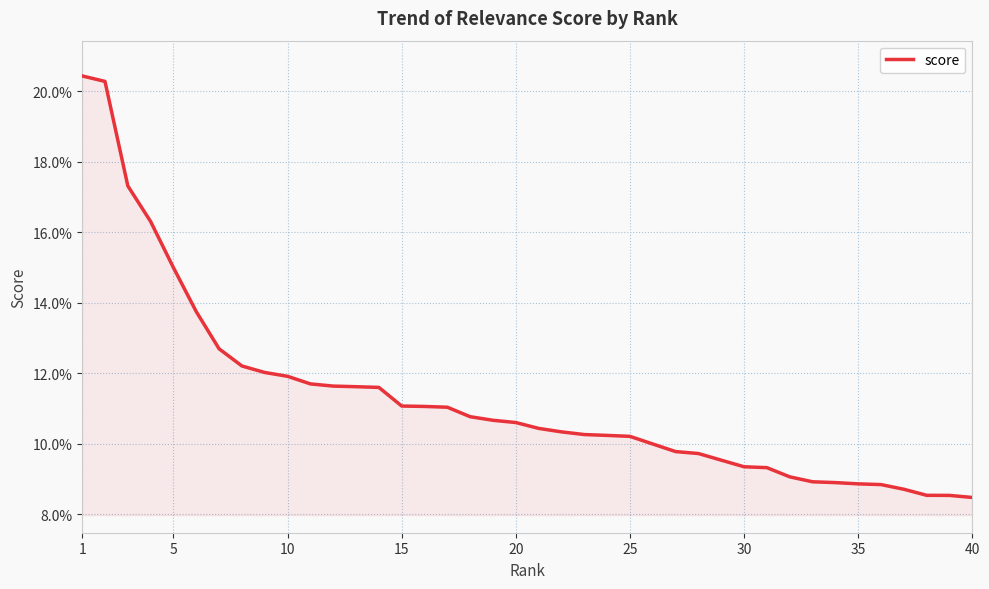

Does the chart have visible grid lines?

Yes